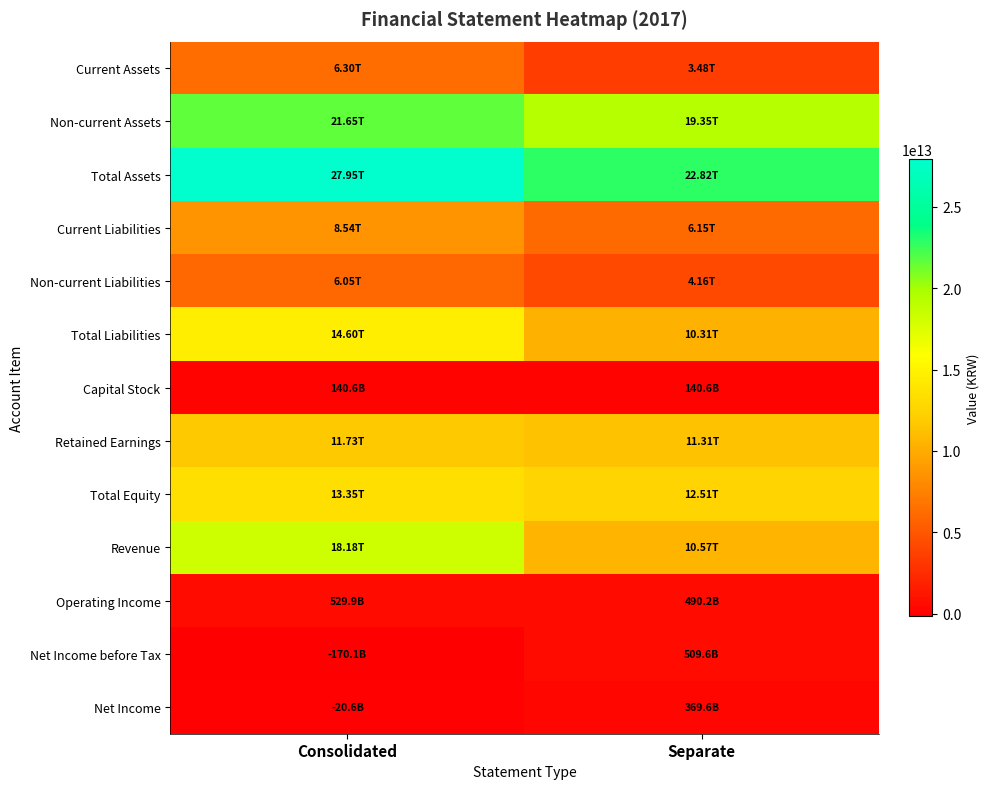

Reading left to right, transcribe all the data shown in this chart.

Current Assets: Consolidated=6295311076552	Separate=3475718734190
Non-current Assets: Consolidated=21653176972530	Separate=19345147938370
Total Assets: Consolidated=27948488049082	Separate=22820866672560
Current Liabilities: Consolidated=8544529589237	Separate=6146883101187
Non-current Liabilities: Consolidated=6052605867573	Separate=4161997255483
Total Liabilities: Consolidated=14597135456810	Separate=10308880356670
Capital Stock: Consolidated=140610235000	Separate=140610235000
Retained Earnings: Consolidated=11730312514167	Separate=11309446385538
Total Equity: Consolidated=13351352592272	Separate=12511986315890
Revenue: Consolidated=18179871101045	Separate=10571819537236
Operating Income: Consolidated=529859135791	Separate=490150641531
Net Income before Tax: Consolidated=-170082790328	Separate=509619602885
Net Income: Consolidated=-20636693242	Separate=369637683267